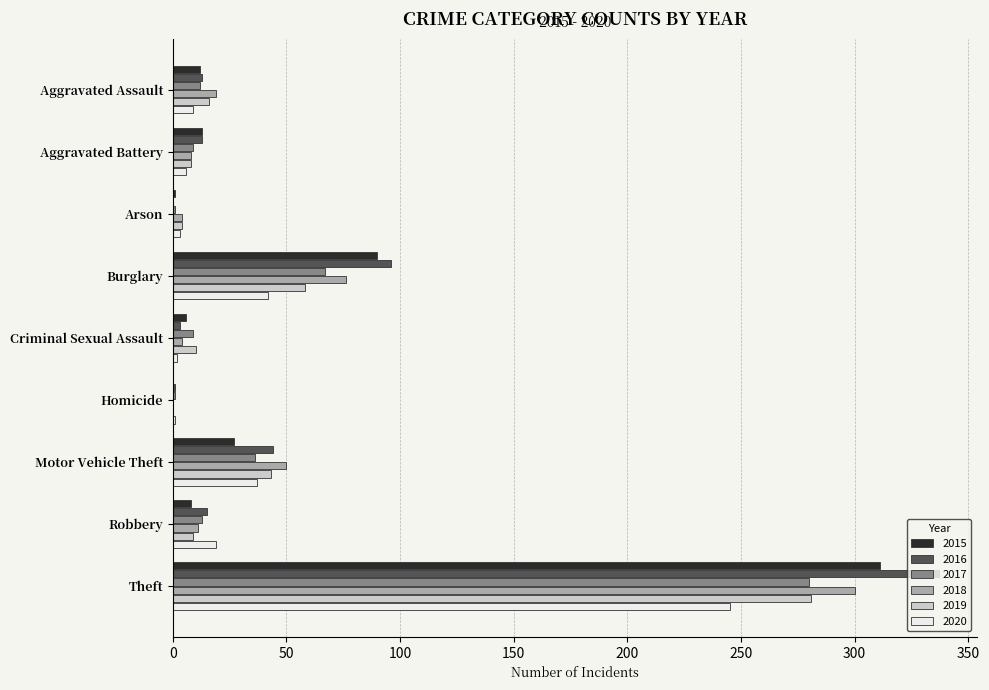

What is the difference between the 2017 values at Aggravated Assault and Arson?

11